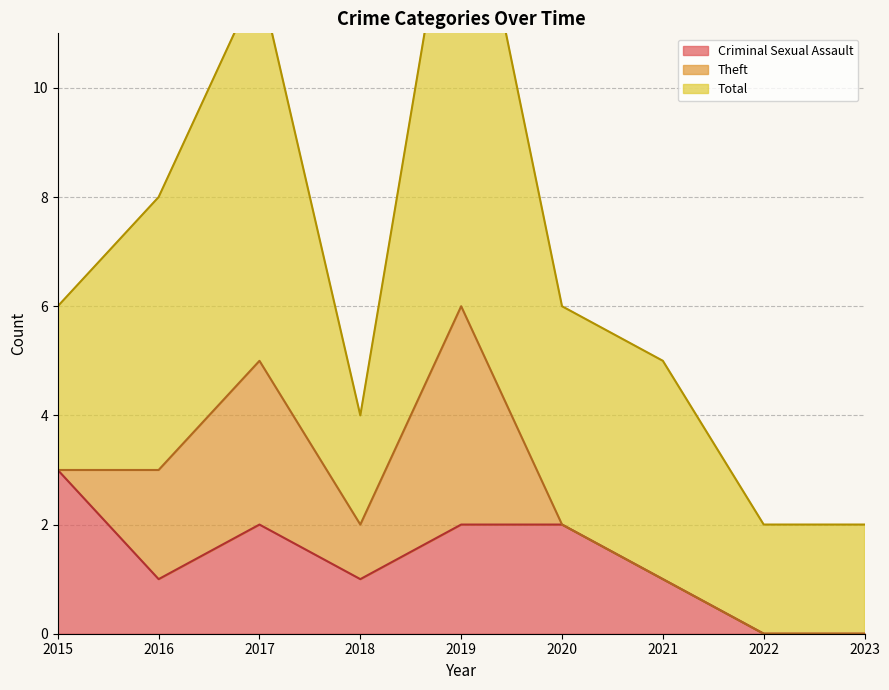

What is the spread (max minus min) of values at 2023?

2